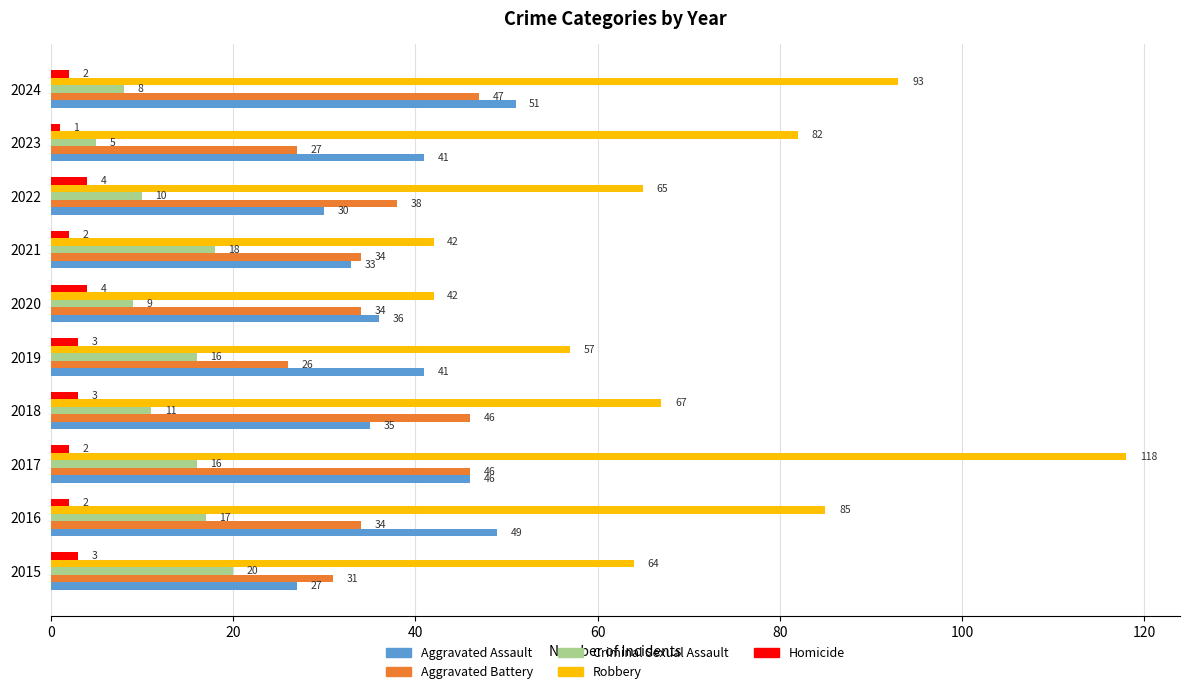

At which category is the sum across all series the highest?

2017